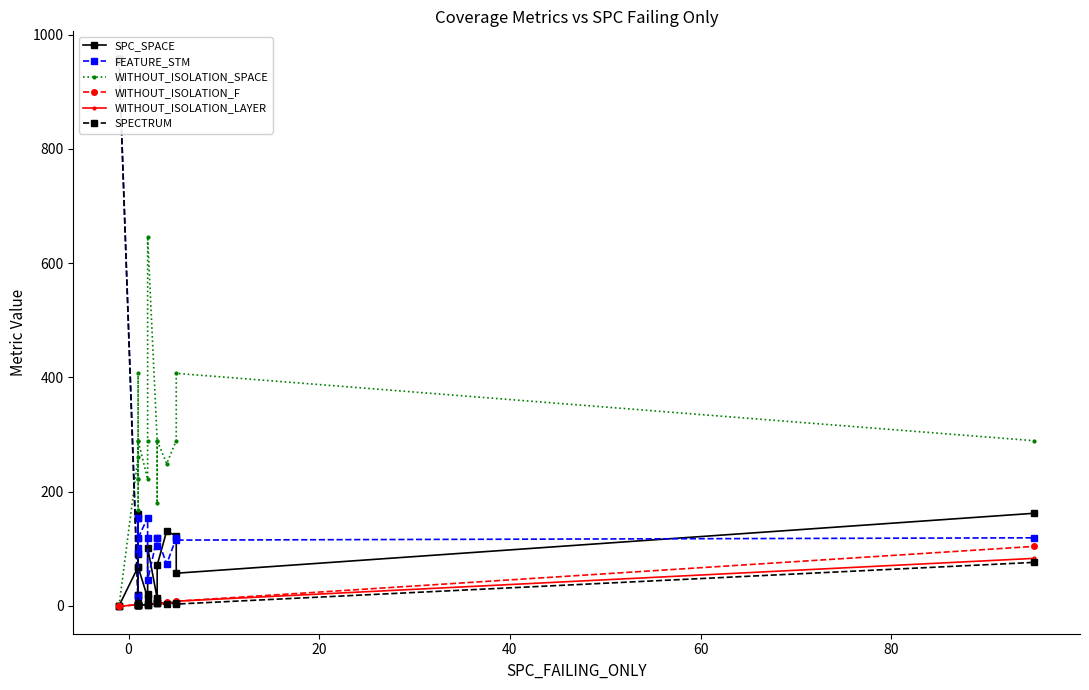

How many data points in FEATURE_STM are above 119?

6